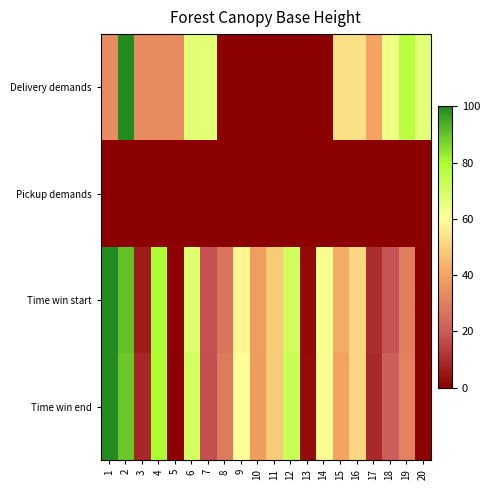

Rank the series at 19 from highest to lowest value.

Delivery demands, Time win end, Time win start, Pickup demands